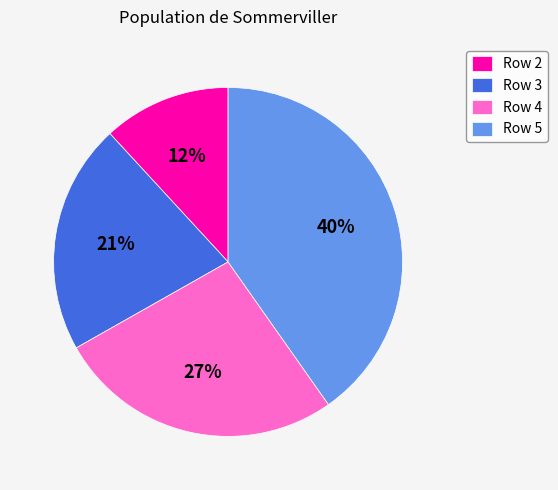

To the nearest percent, what is the difference between the largest and smallest slice percentages?

28%